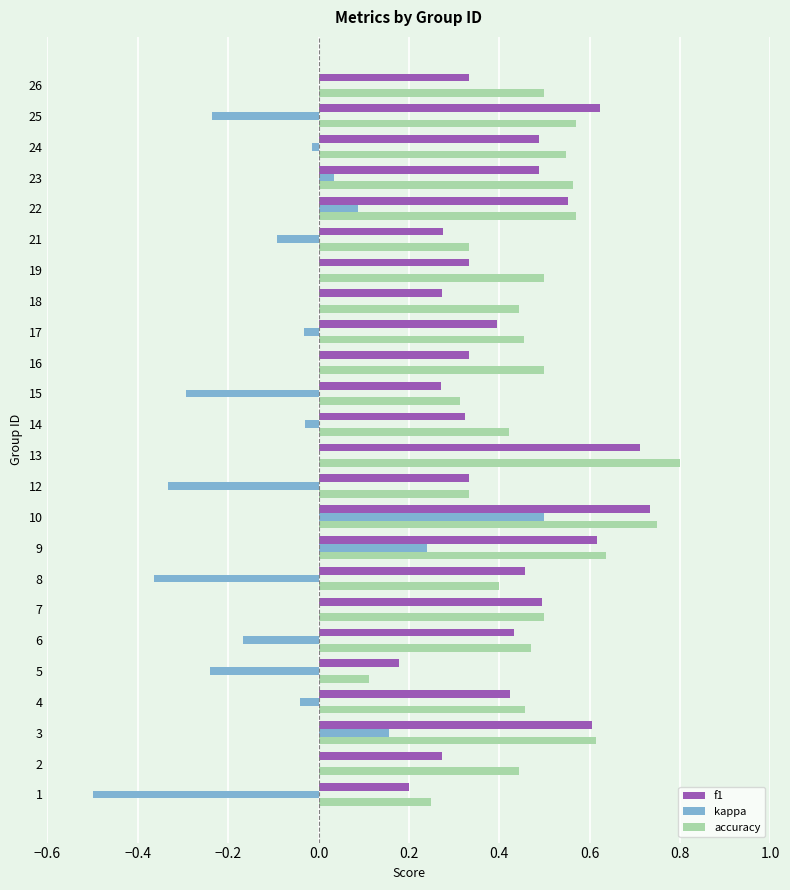

Is the value of kappa at 18 greater than the value of f1 at 17?

No